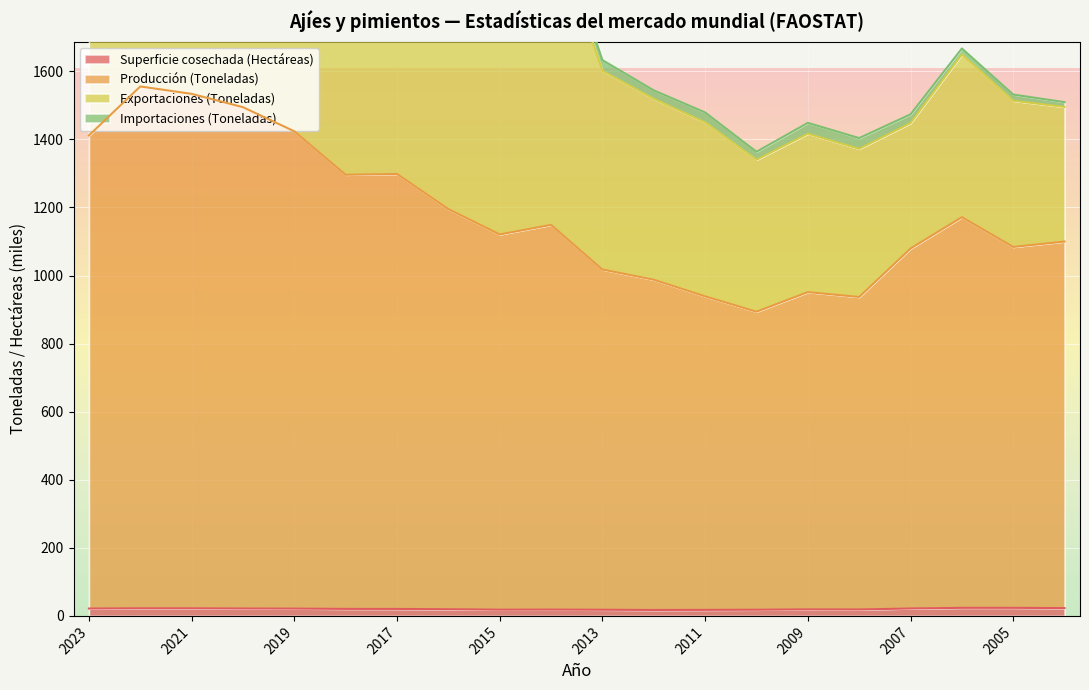

What is the difference between the maximum and minimum values in the Producción (Toneladas) series?

661.7